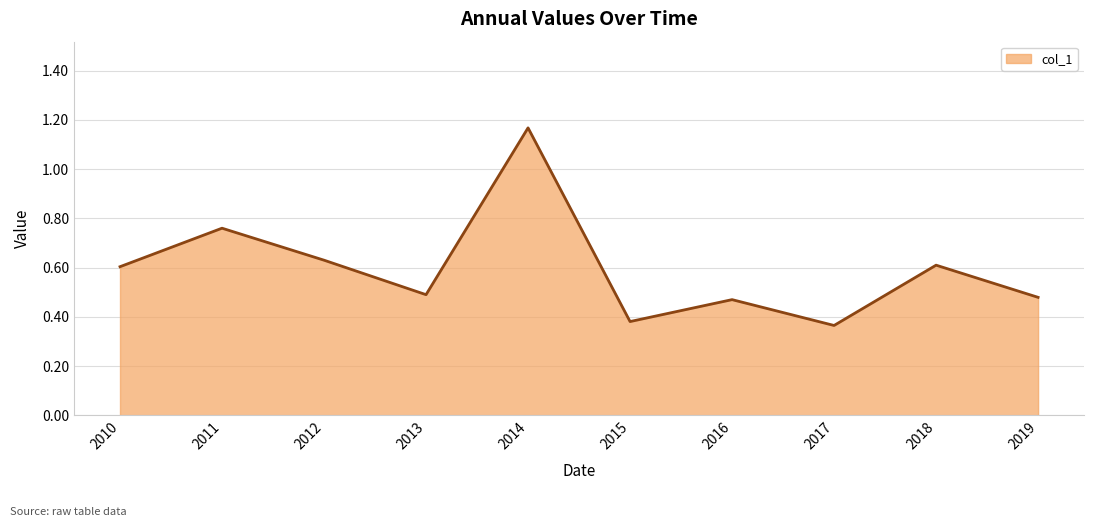

Between 2012 and 2013, which is larger?

2012